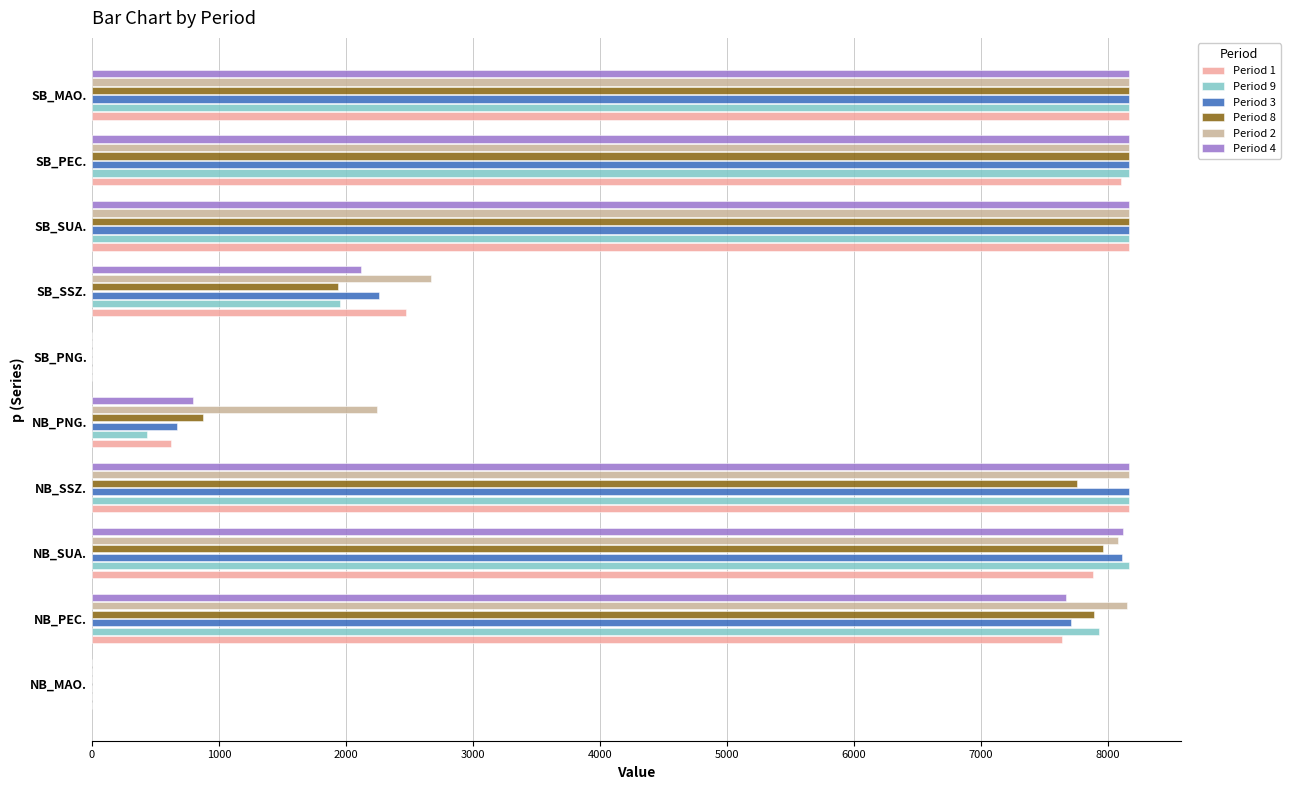

Between NB_MAO. and SB_SSZ., which series saw the biggest shift?

Period 2